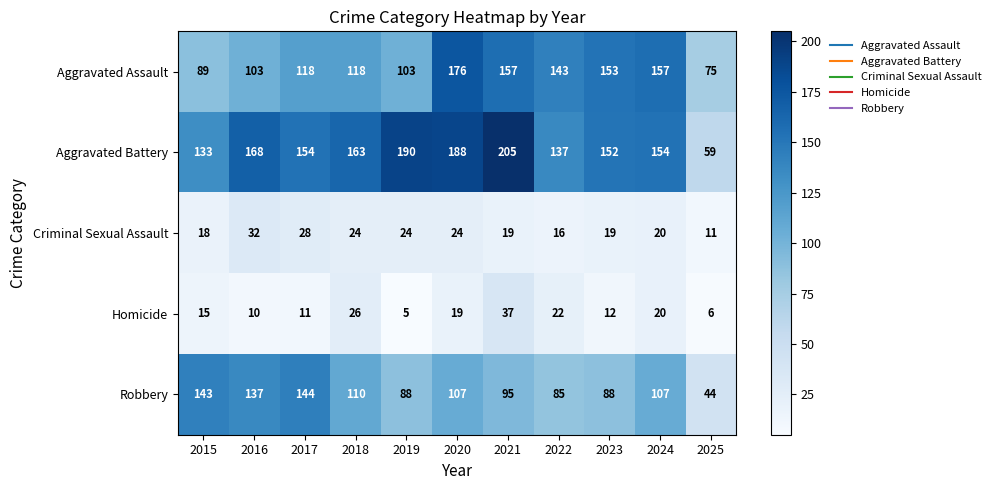

Between 2020 and 2024, which series saw the biggest shift?

Aggravated Battery